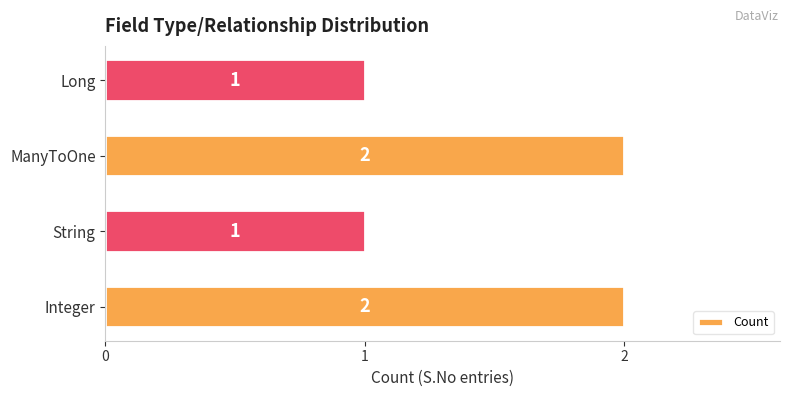

Reading bottom to top, what are all the values shown in this chart?

2	1	2	1